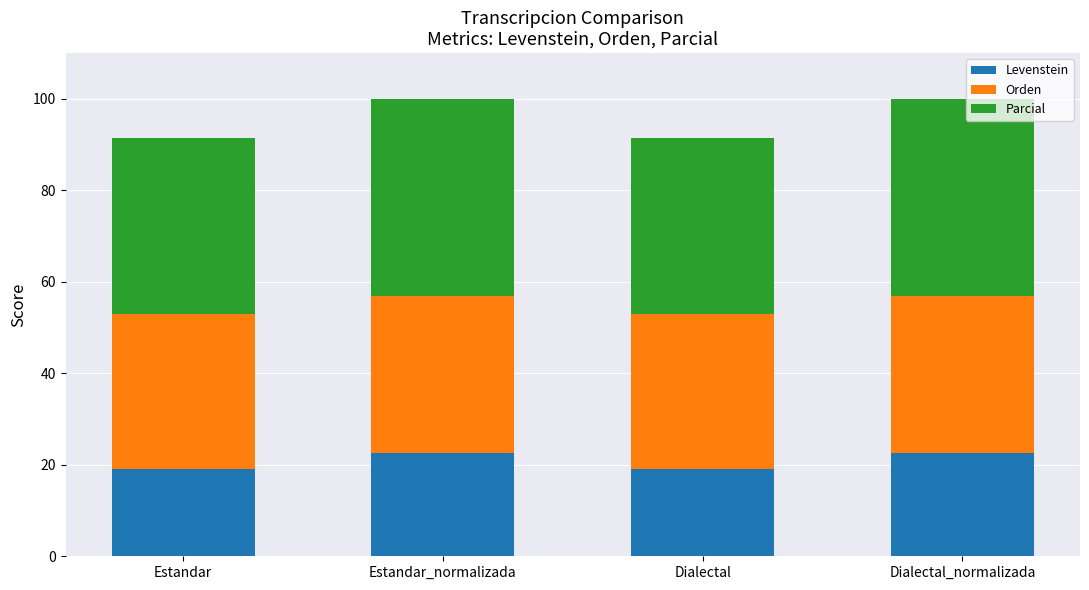

The Levenstein series shows 19.0 at Dialectal. True or false?

True